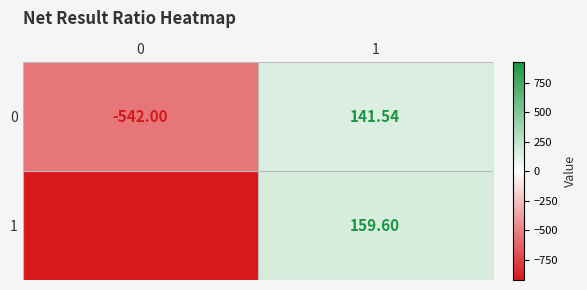

Is the value of 0 at 1 greater than the value of 1 at 0?

Yes